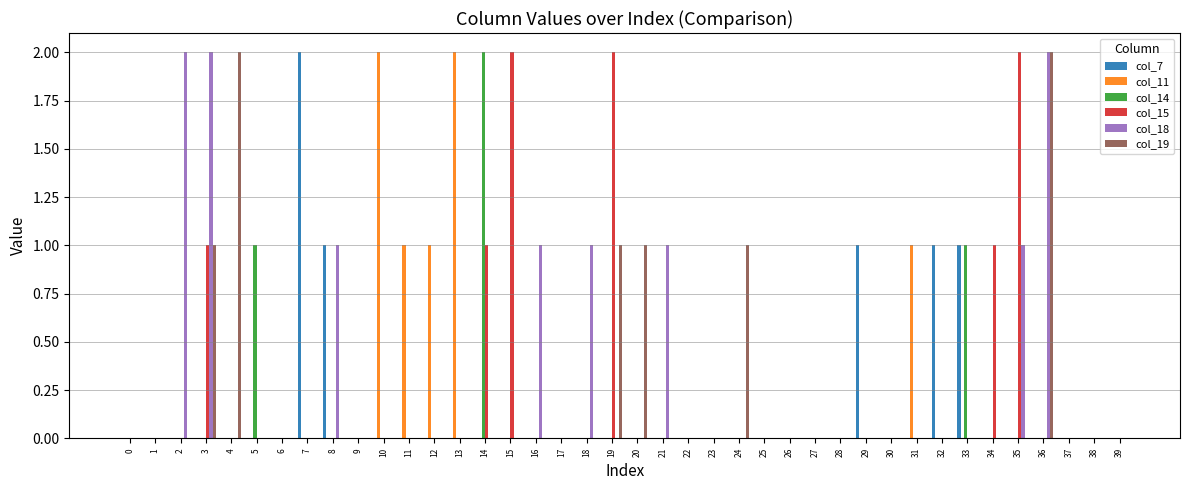

Which series changed the most between 2 and 34?

col_18